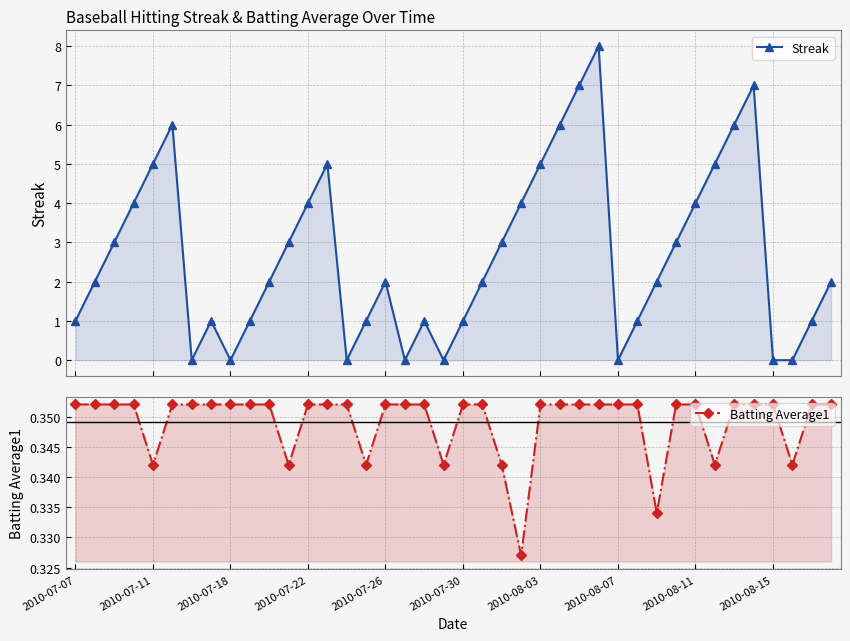

Reading left to right, what are all the values shown in this chart?

Streak: 1.0	2.0	3.0	4.0	5.0	6.0	0.0	1.0	0.0	1.0	2.0	3.0	4.0	5.0	0.0	1.0	2.0	0.0	1.0	0.0	1.0	2.0	3.0	4.0	5.0	6.0	7.0	8.0	0.0	1.0	2.0	3.0	4.0	5.0	6.0	7.0	0.0	0.0	1.0	2.0
Batting Average1: 0.4	0.4	0.4	0.4	0.3	0.4	0.4	0.4	0.4	0.4	0.4	0.3	0.4	0.4	0.4	0.3	0.4	0.4	0.4	0.3	0.4	0.4	0.3	0.3	0.4	0.4	0.4	0.4	0.4	0.4	0.3	0.4	0.4	0.3	0.4	0.4	0.4	0.3	0.4	0.4